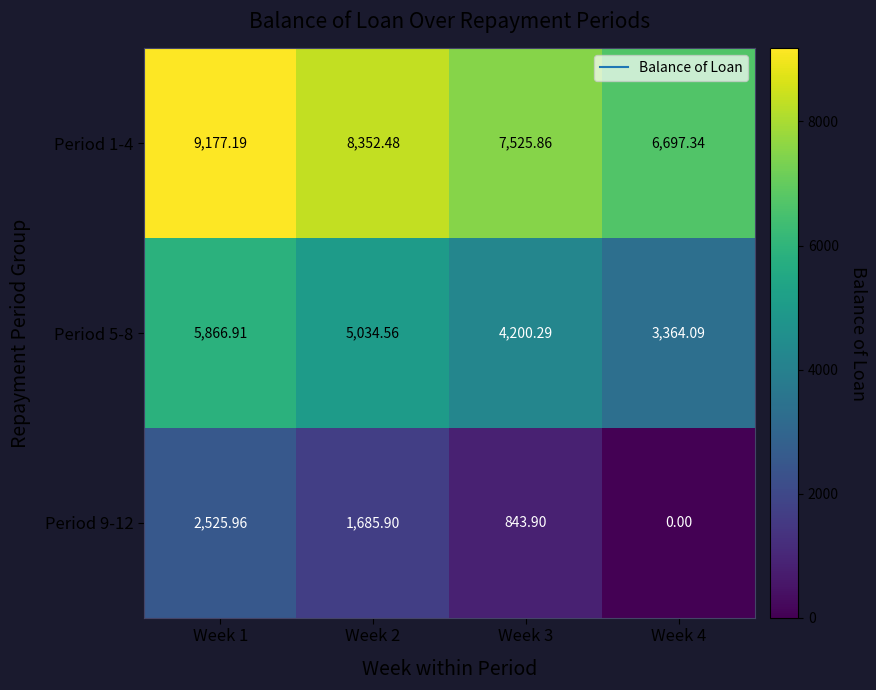

Is the value of Period 9-12 at Week 1 greater than the value of Period 5-8 at Week 3?

No